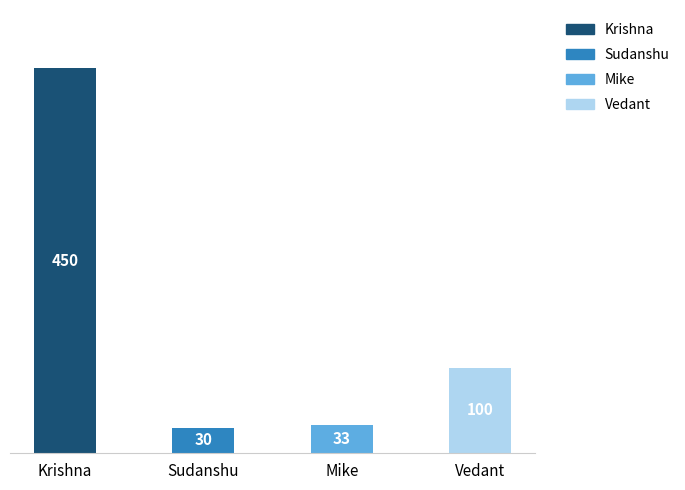

Rank the categories by value from highest to lowest.

Krishna, Vedant, Mike, Sudanshu